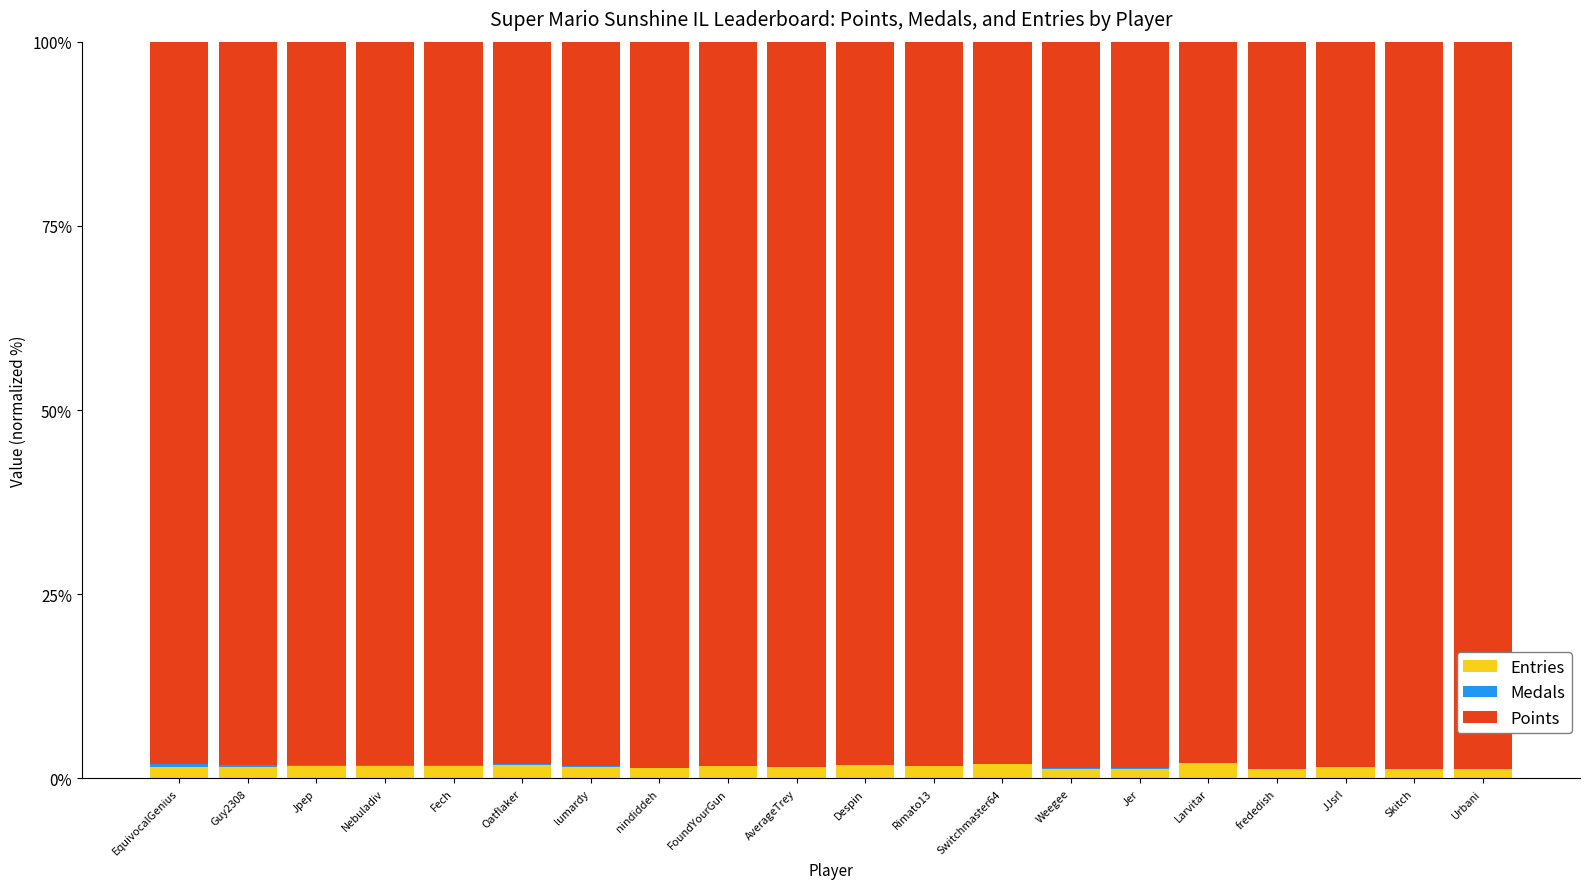

What is the sum of all Entries values?

31.8